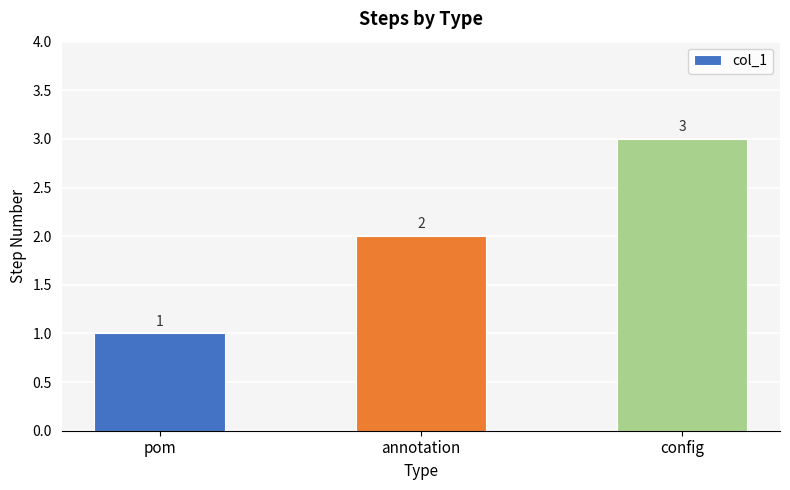

Which label corresponds to the largest value in the chart?

config